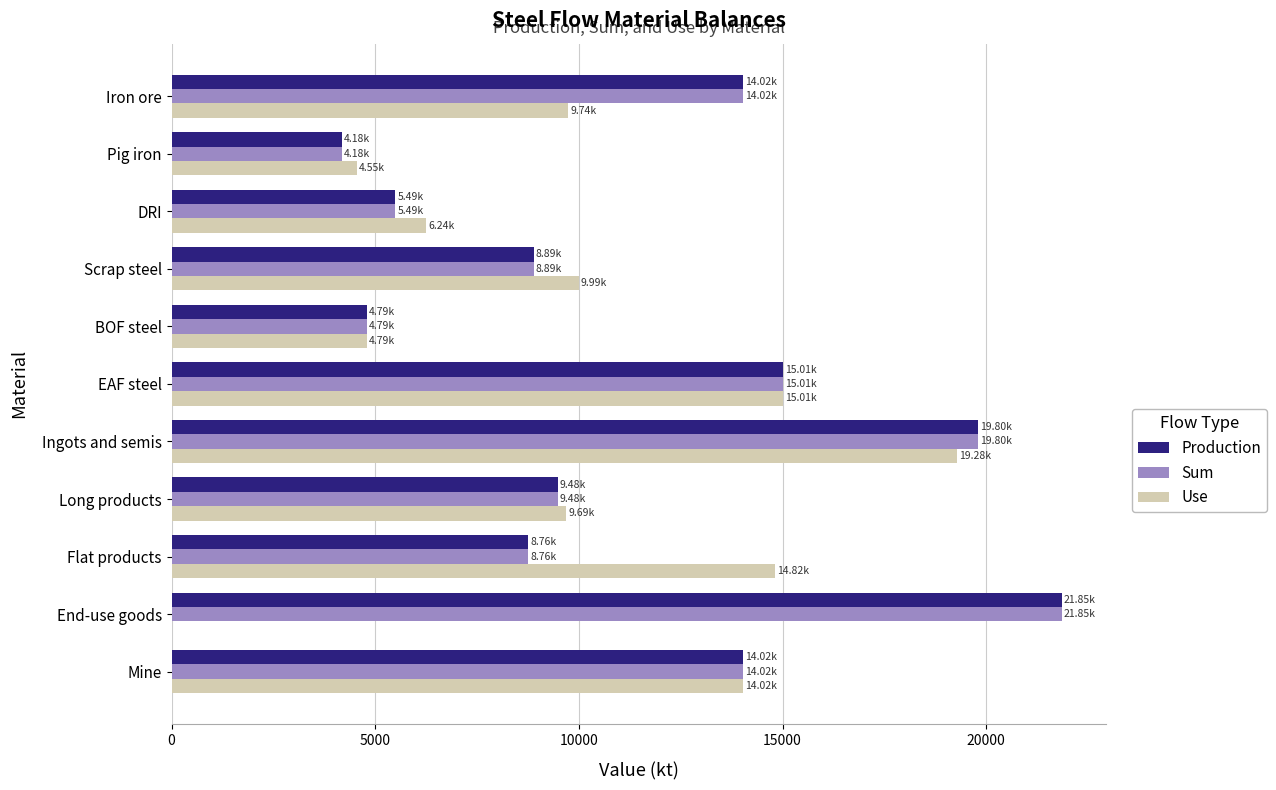

Which series changed the most between Iron ore and End-use goods?

Use